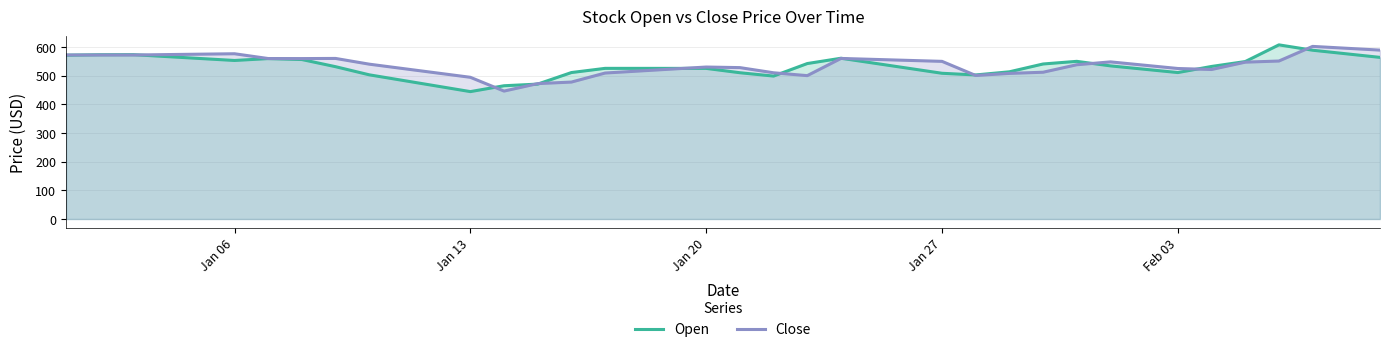

What is the highest value of the Open series?

607.4